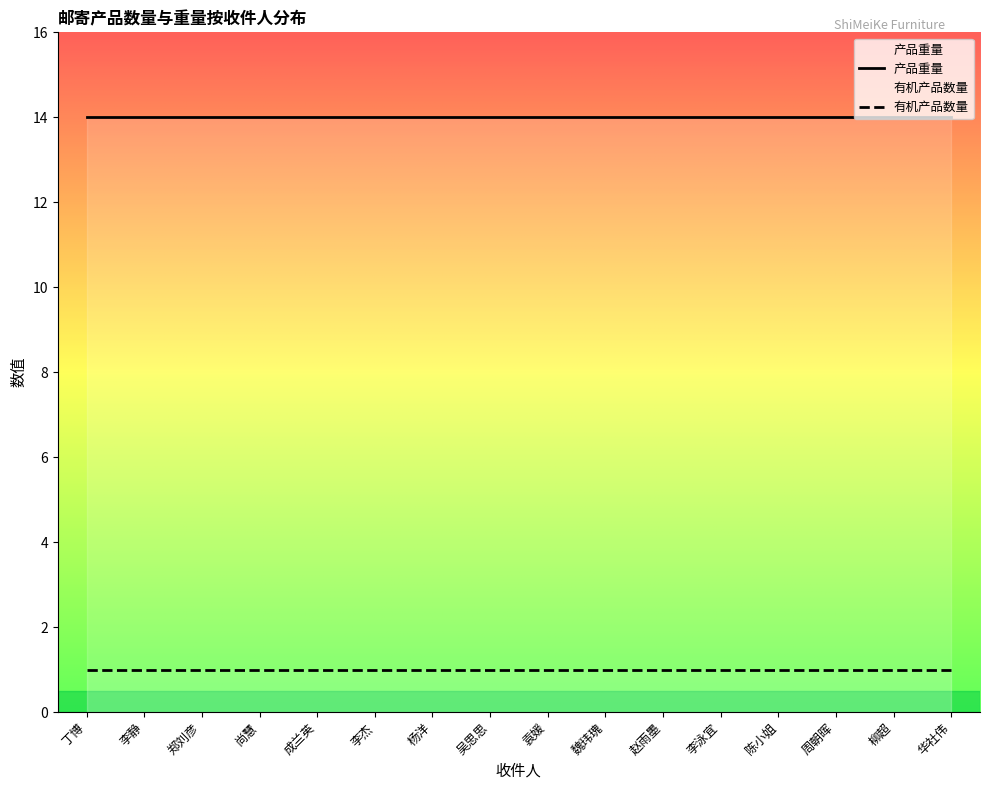

At how many categories does at least one series exceed 6?

16